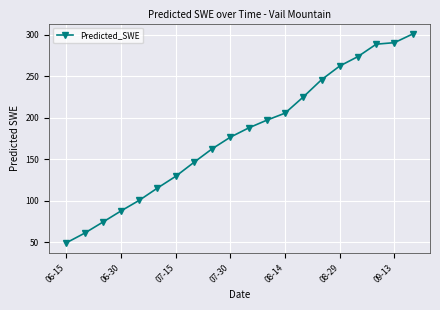

What is the value of the 14th point from the left?

225.2